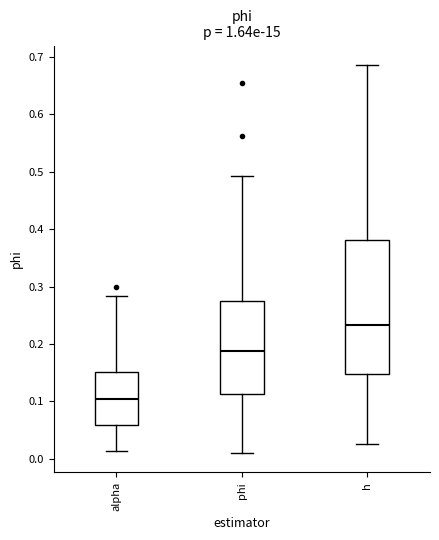

Comparing the boxes themselves (not the whiskers), which one is the tallest?

h